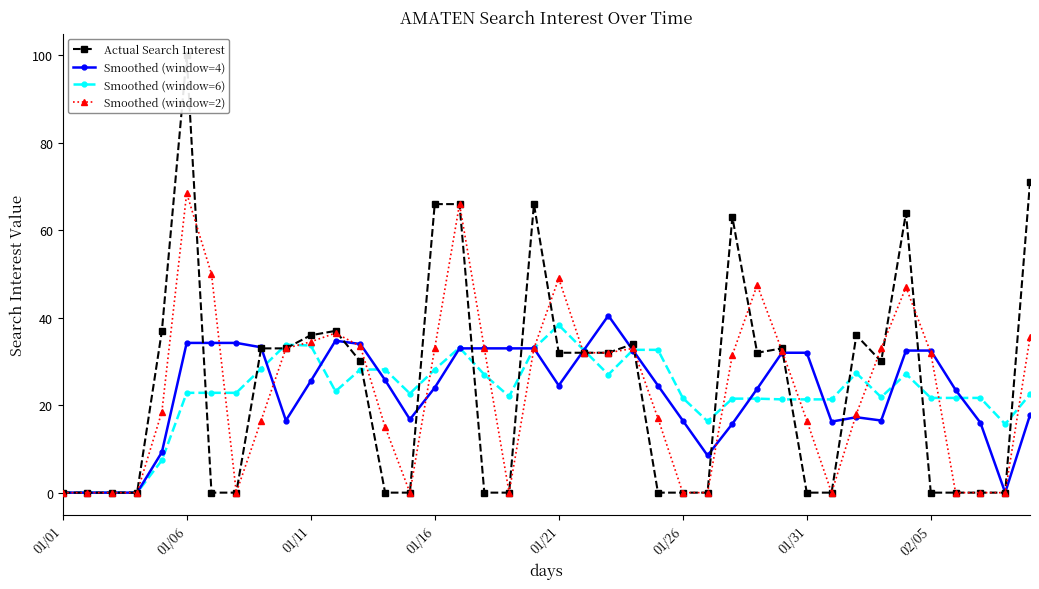

How many data points in Actual Search Interest are above 30?

19